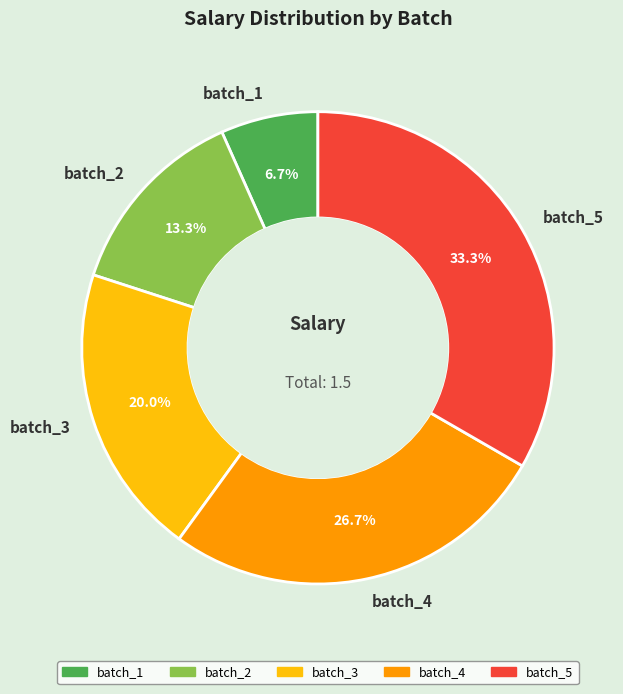

Rank the categories by value from lowest to highest.

batch_1, batch_2, batch_3, batch_4, batch_5